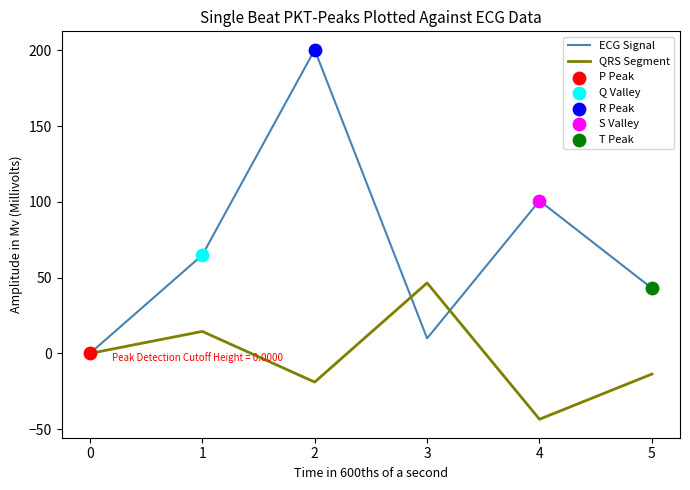

At which category is the sum across all series the highest?

2